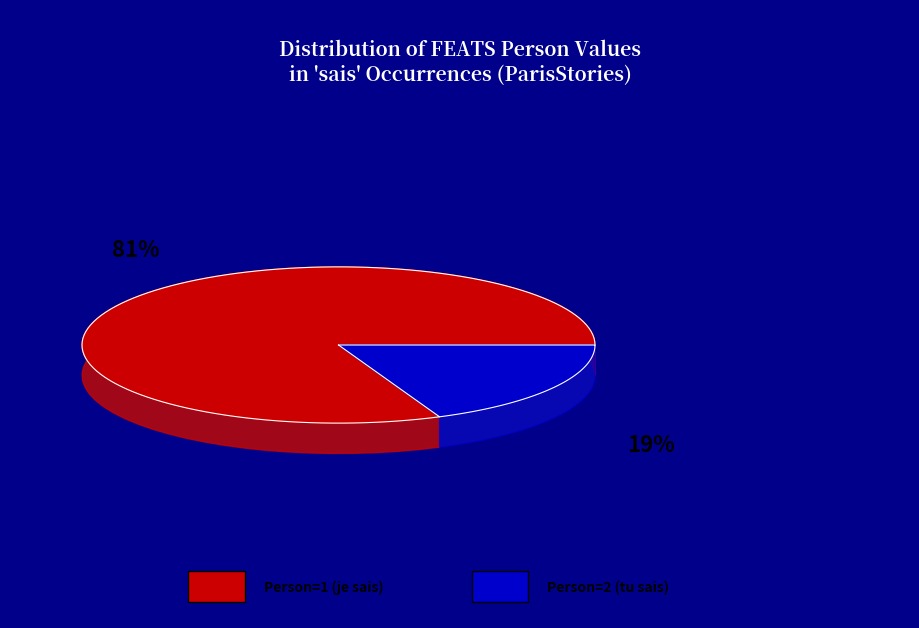

What percentage do Person=1 and Person=2 together represent?

100.0%